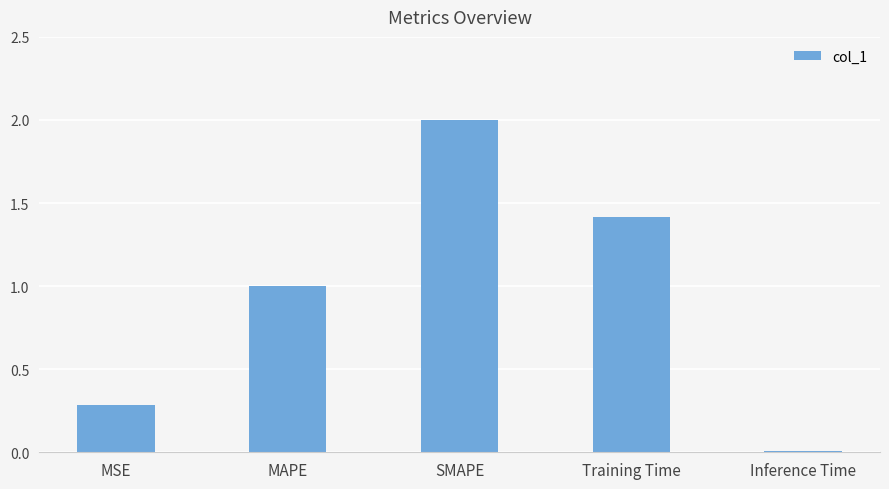

Which category has the highest value across all series?

SMAPE